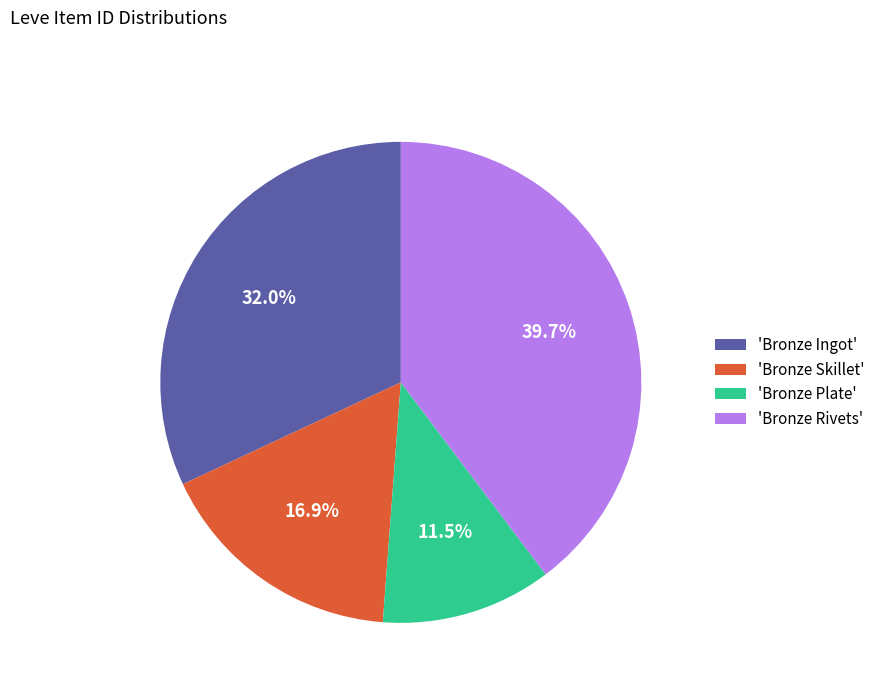

Does 'Bronze Skillet' represent more than half of the total?

No